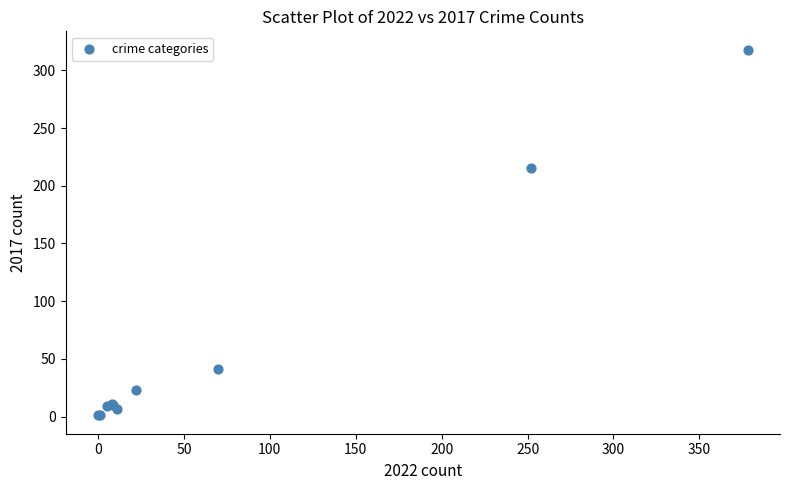

What Y value in the scatter plot is closest to 159?

215